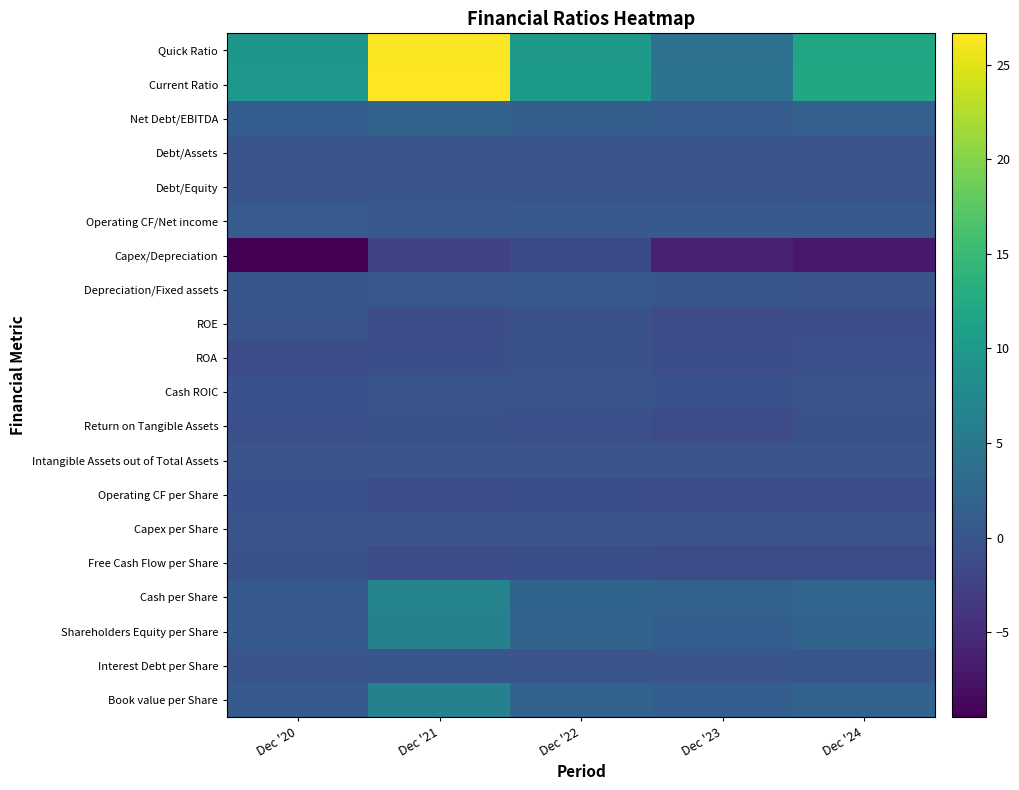

List the series in order of their peak value, lowest first.

Capex/Depreciation, Free Cash Flow per Share, Return on Tangible Assets, ROA, Operating CF per Share, Cash ROIC, ROE, Capex per Share, Intangible Assets out of Total Assets, Debt/Assets, Debt/Equity, Interest Debt per Share, Depreciation/Fixed assets, Operating CF/Net income, Net Debt/EBITDA, Shareholders Equity per Share, Book value per Share, Cash per Share, Quick Ratio, Current Ratio